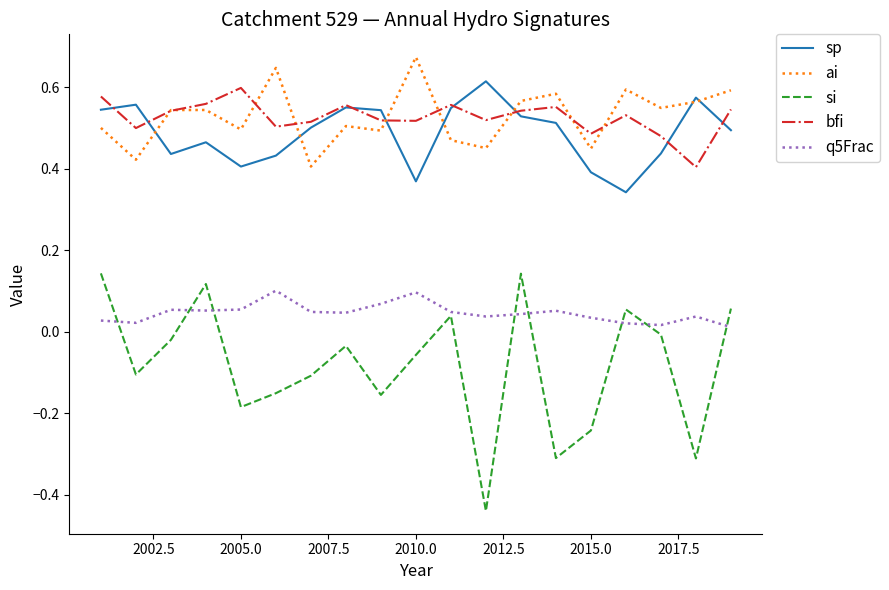

List the series in order of their peak value, lowest first.

q5Frac, si, bfi, sp, ai